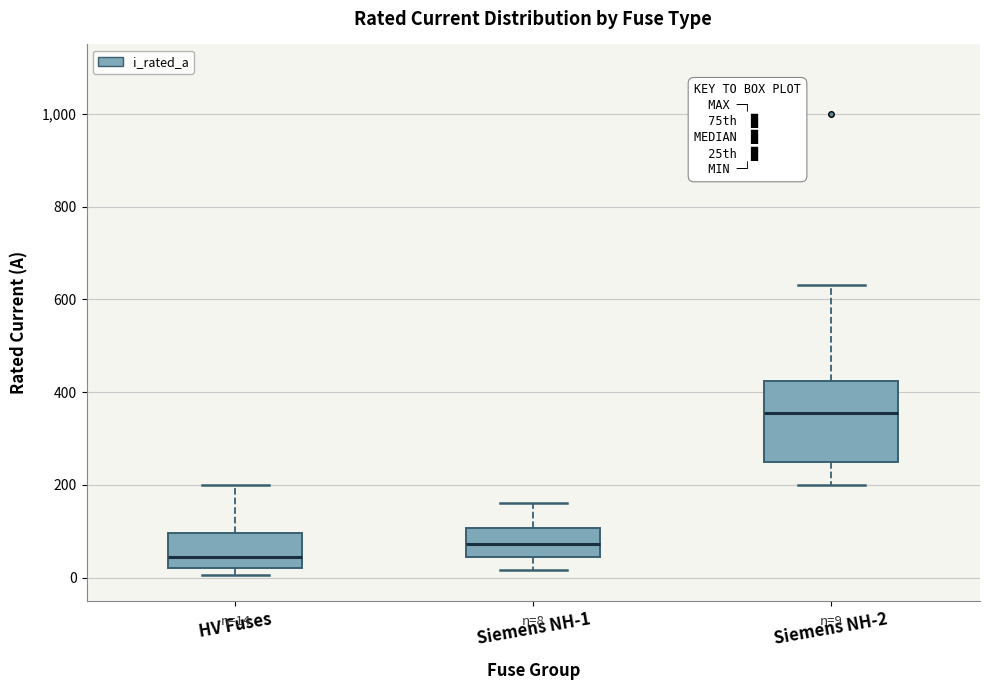

Which box's median line is the lowest?

HV Fuses